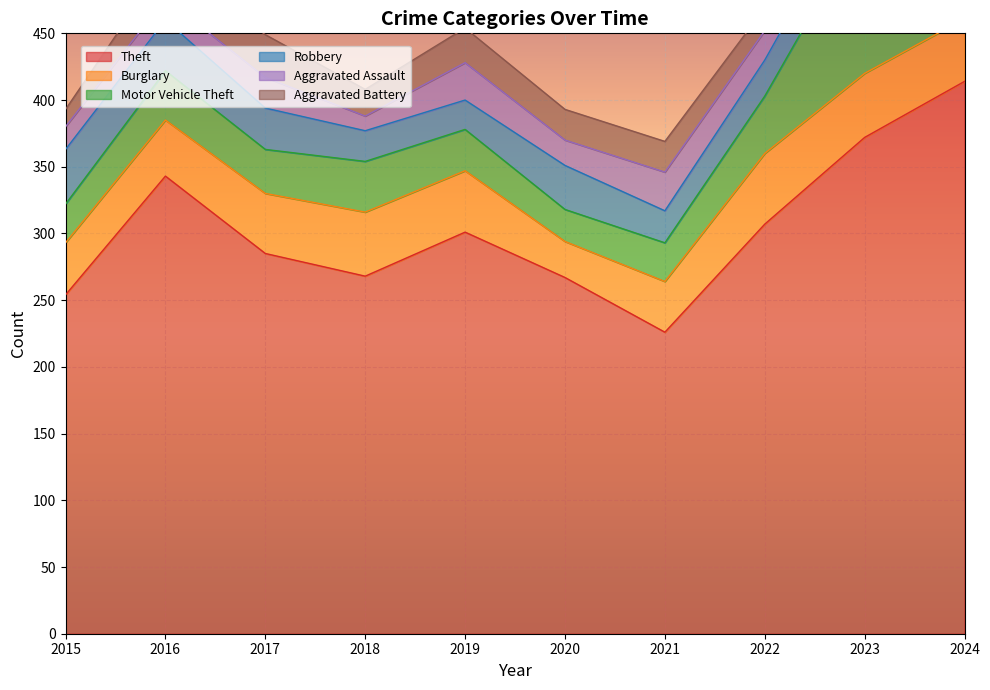

At 2018, list the series in order from largest to smallest.

Theft, Burglary, Motor Vehicle Theft, Robbery, Aggravated Battery, Aggravated Assault